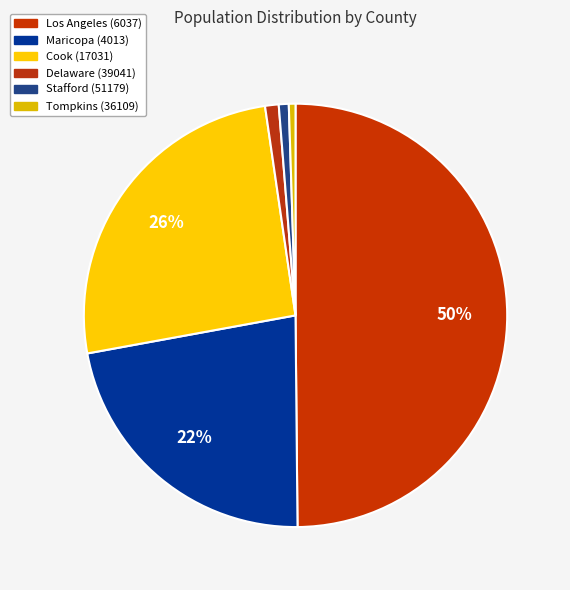

True or false: Stafford (51179) accounts for 1% of the total.

True